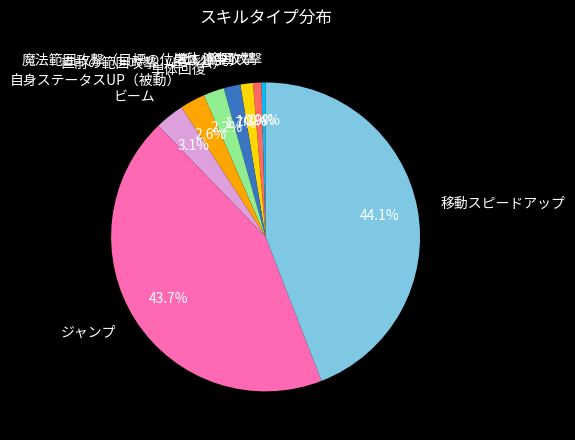

What percentage do 魔法範囲攻撃（目標の位置で爆発） and 自身ステータスUP（被動） together represent?

3.9%